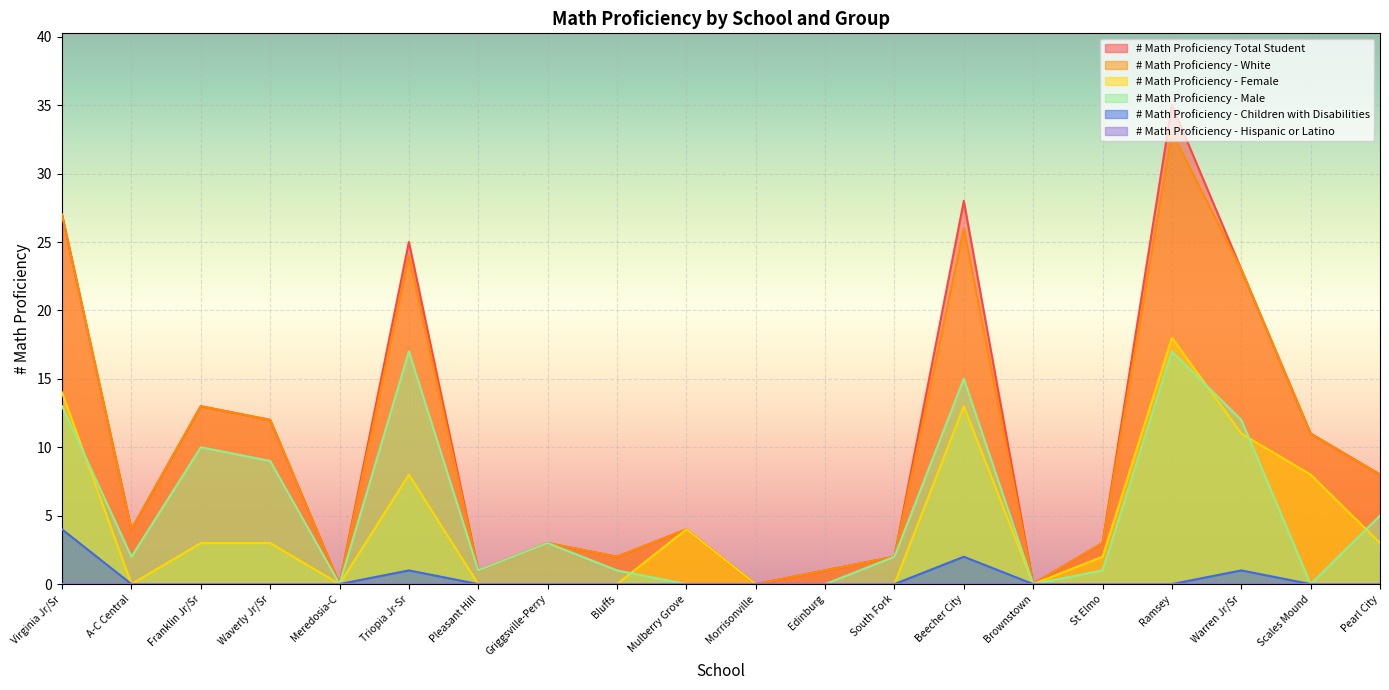

What is the difference between the highest and lowest values at Edinburg?

1